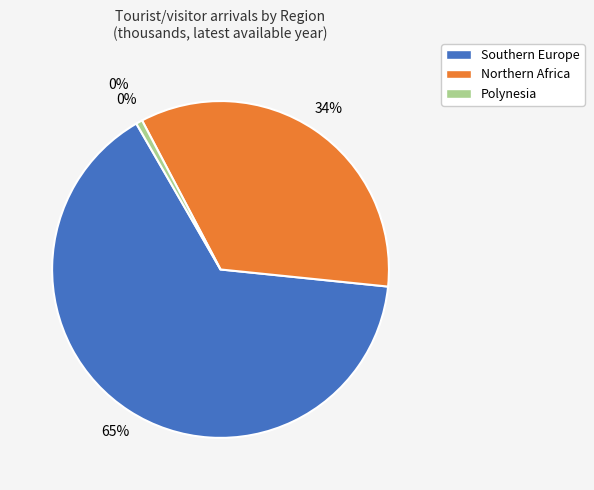

True or false: Algeria (1995) accounts for 1% of the total.

False